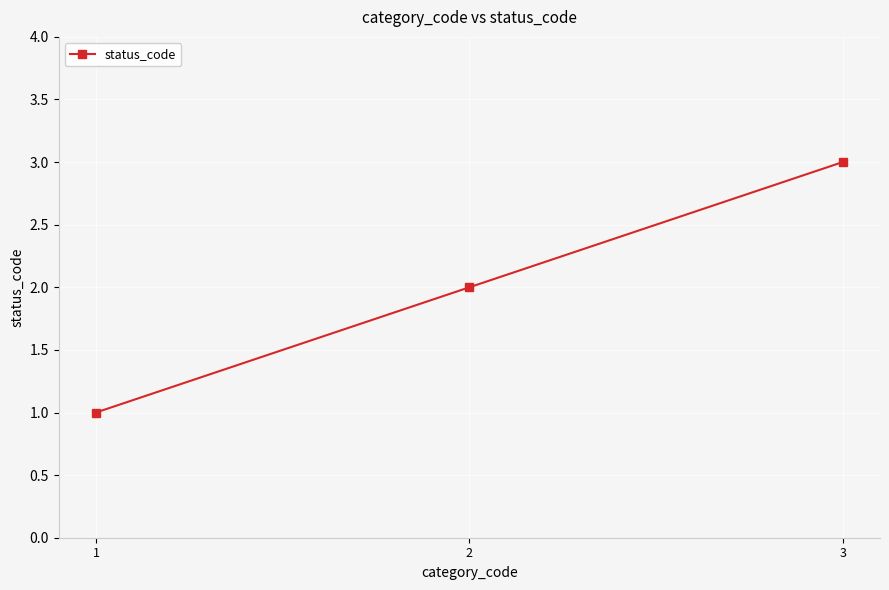

Reading right to left, what are all the values shown in this chart?

3	2	1